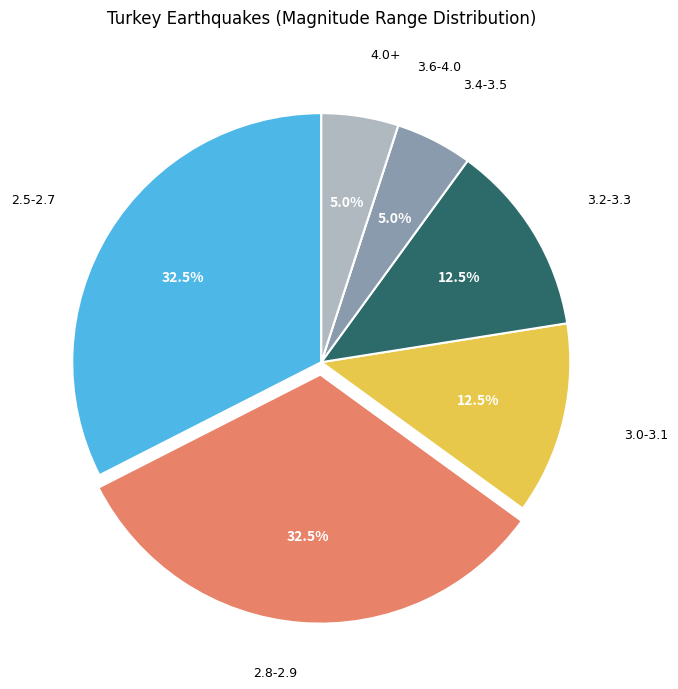

Does 4.0+ account for over 50% of the chart?

No